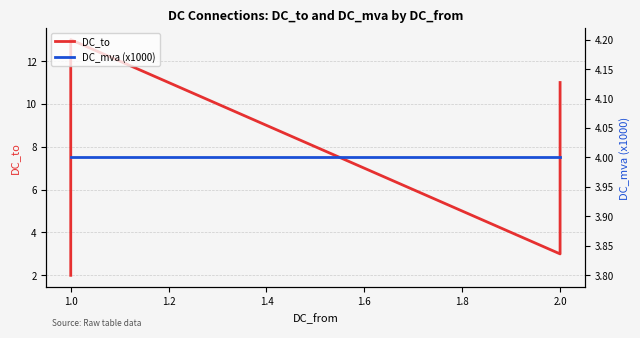

What is the lowest value of the DC_mva (x1000) series?

4